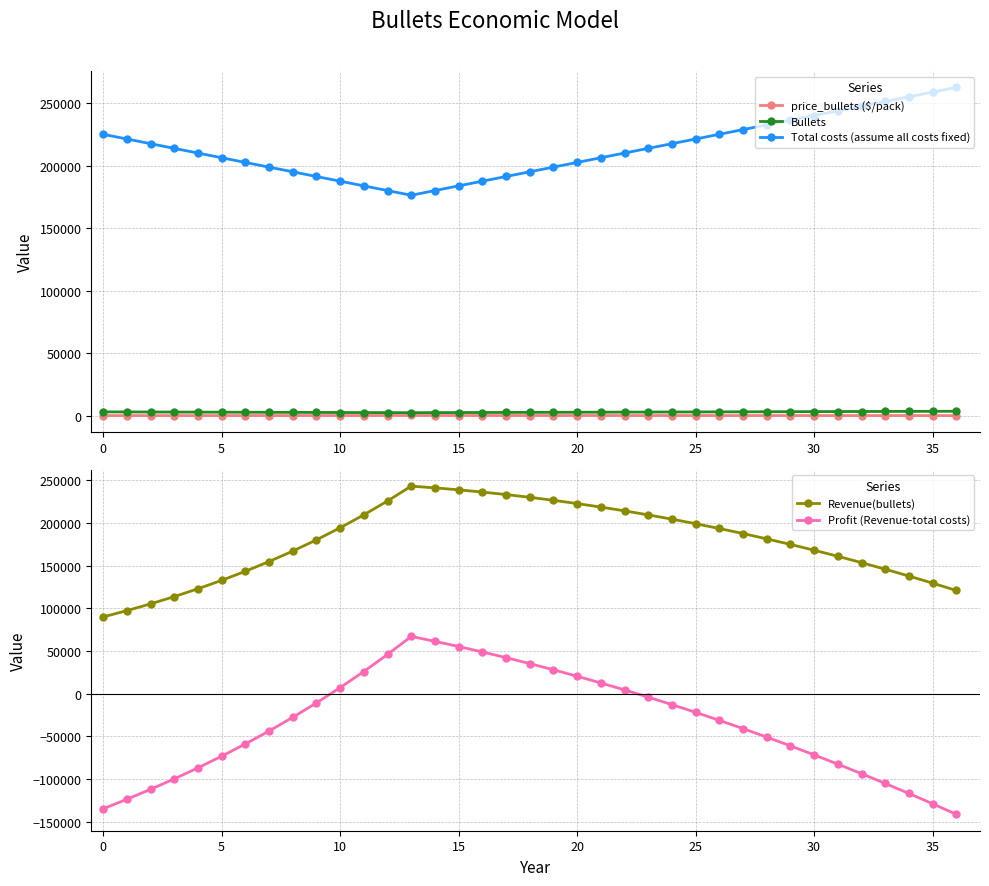

What is the difference between the maximum and minimum values in the Bullets series?

1150.0